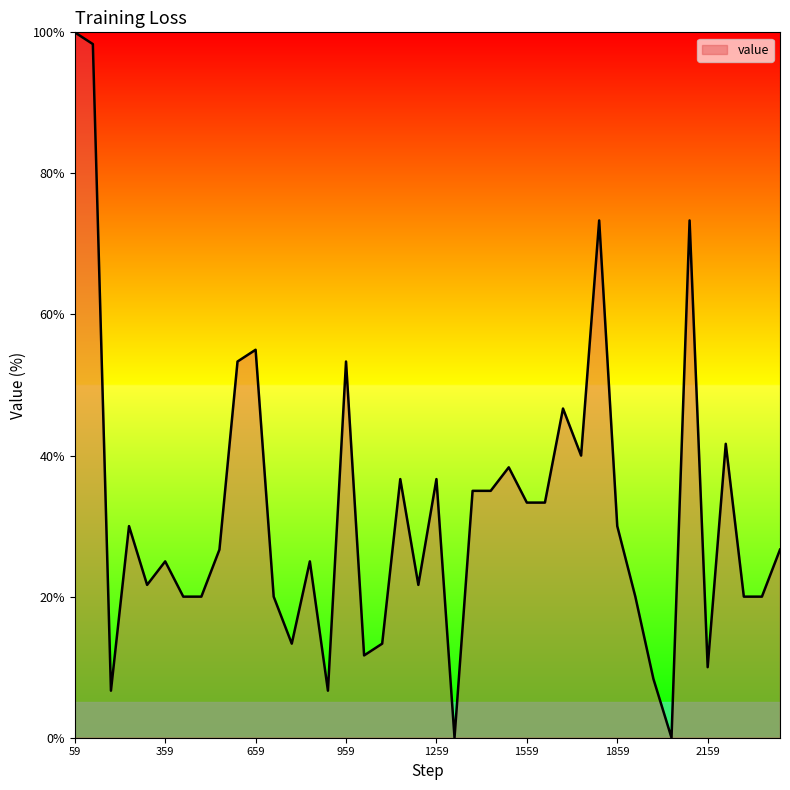

What is the greatest value displayed?

100.0